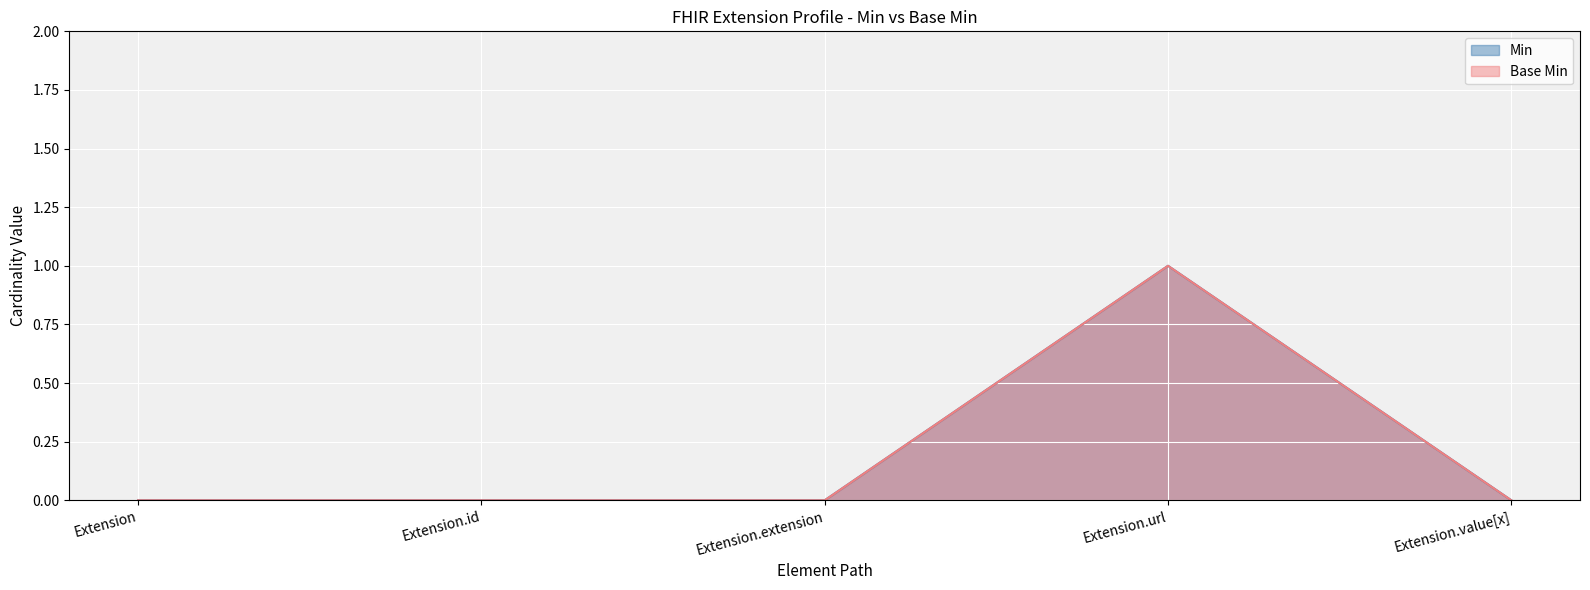

What position from the right is Extension.extension?

3